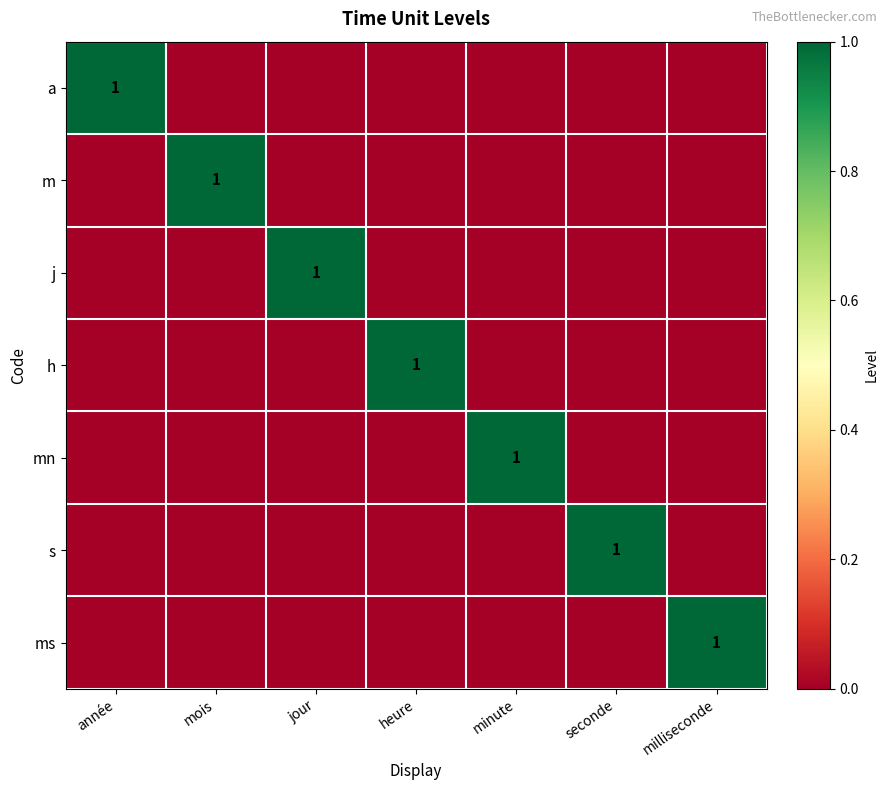

The value of m at mois is 1. True or false?

True